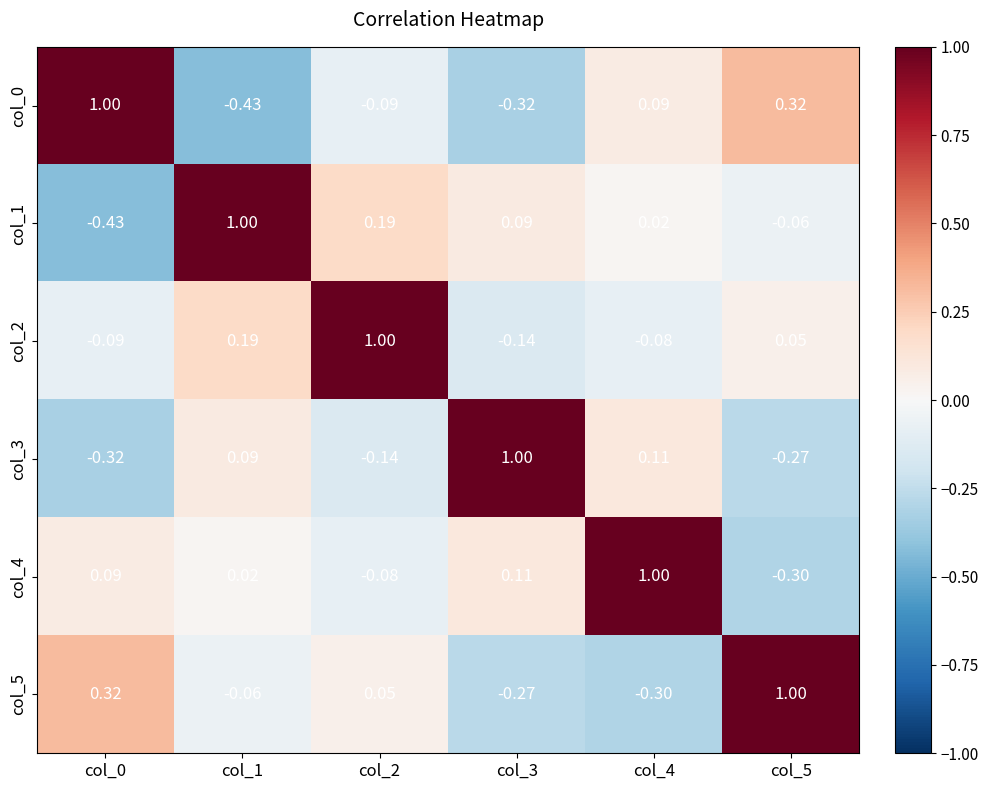

What is the difference between the highest and lowest values at col_1?

1.4